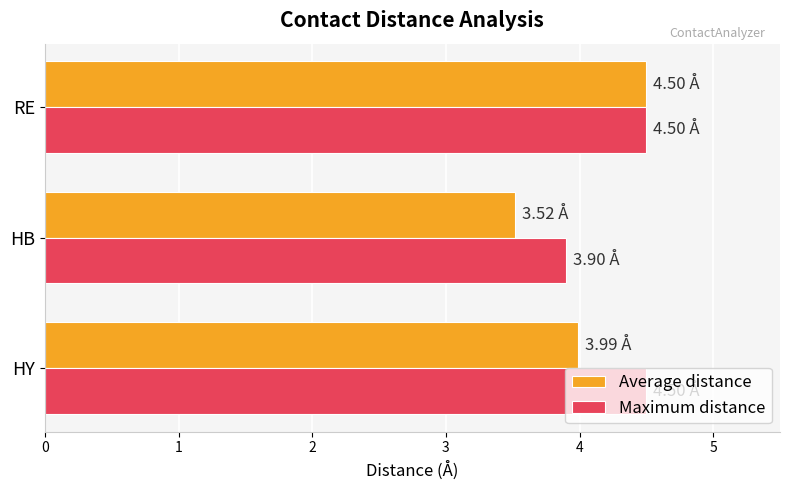

List the series in order of their overall mean, lowest first.

Average distance, Maximum distance